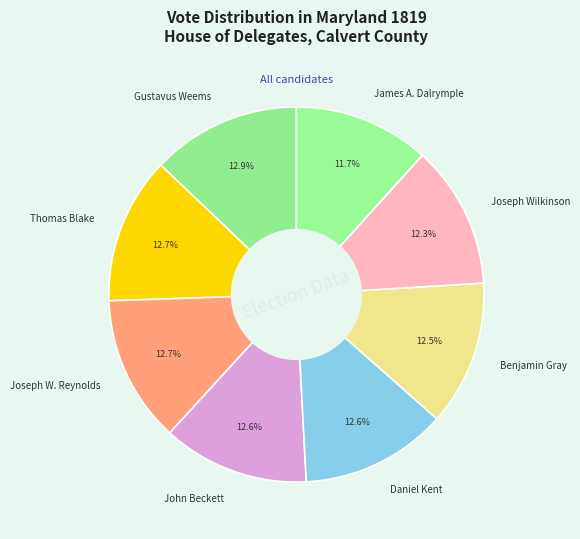

Between James A. Dalrymple and Gustavus Weems, which is larger?

Gustavus Weems